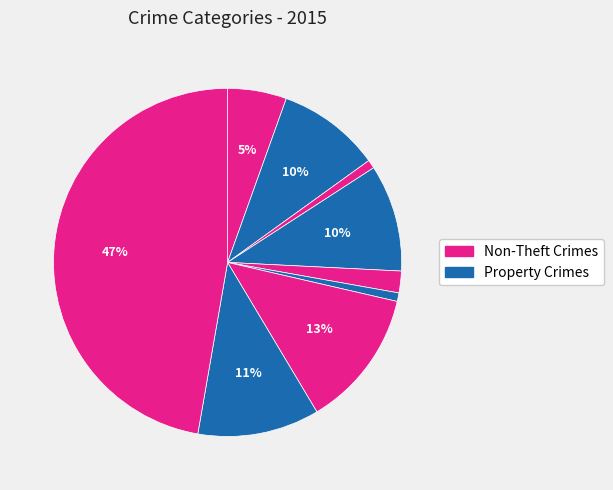

Count the number of slices in the pie.

9